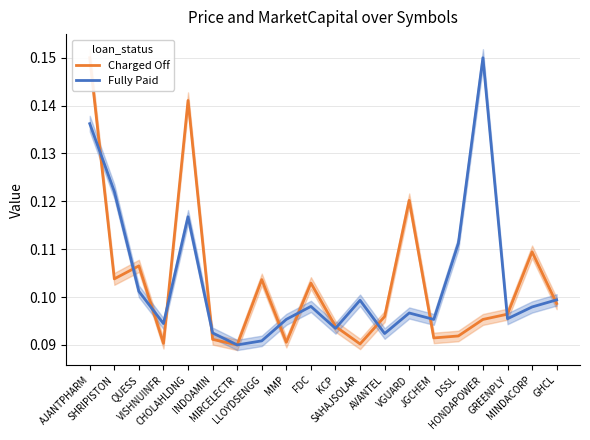

What is the label of the 16th point from the right?

CHOLAHLDNG